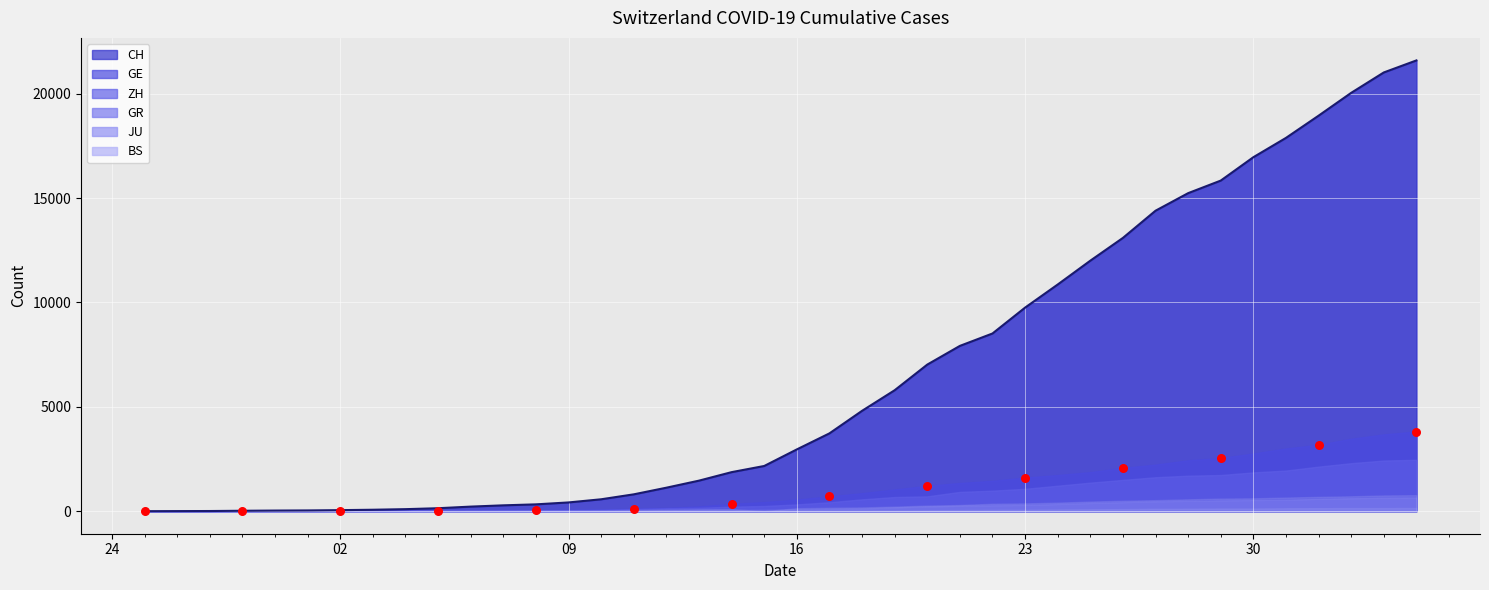

Which series has the largest total across all categories?

CH